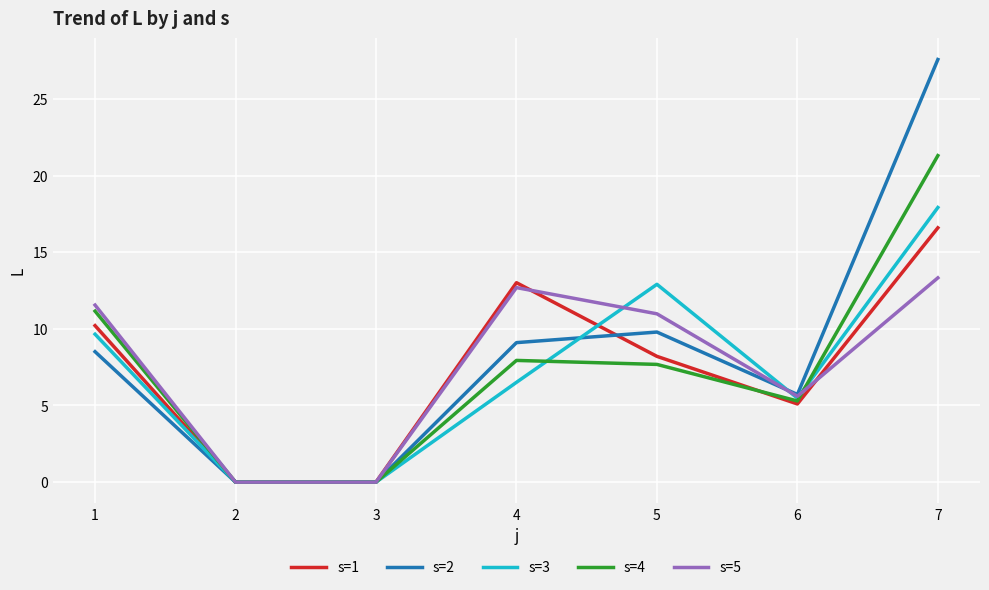

Where is s=5 nearest to the value 6?

6